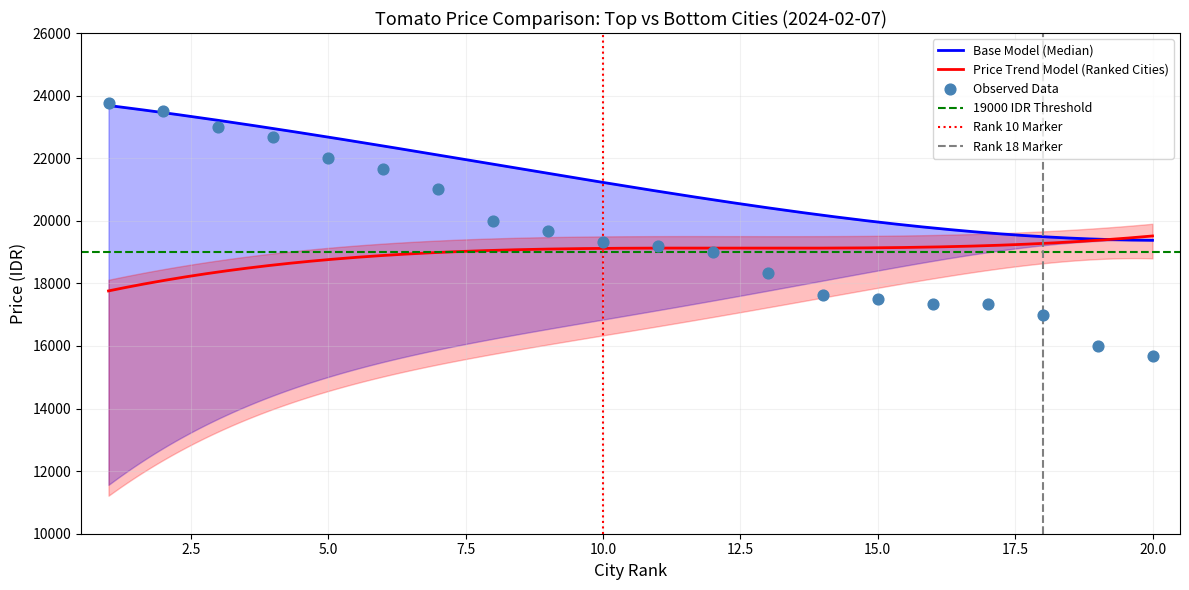

What is the highest value of the Price Trend Model (Ranked Cities) series?

19514.7